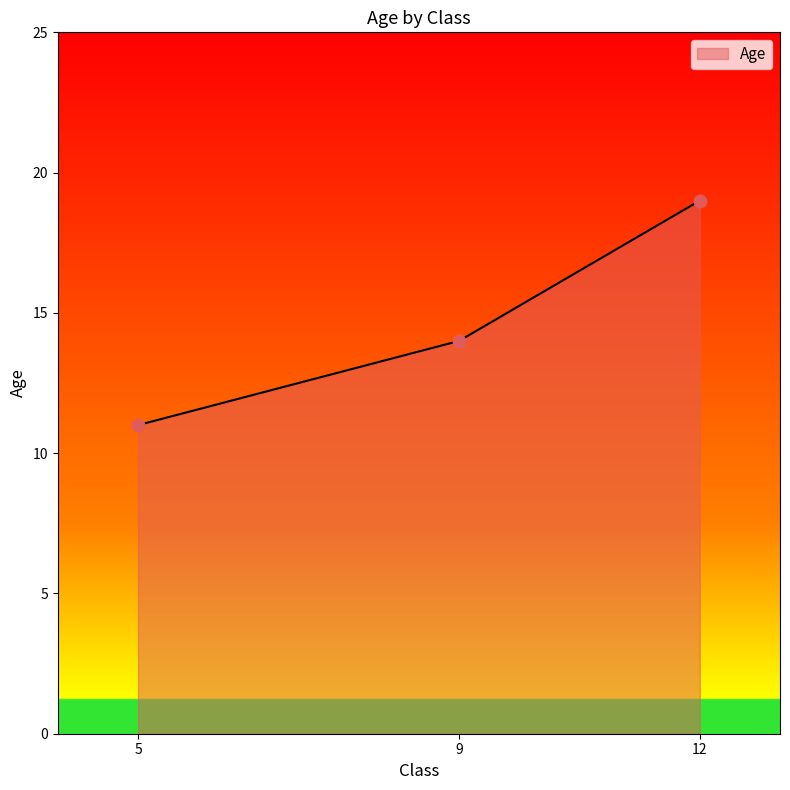

Which has a higher value, 12 or 9?

12